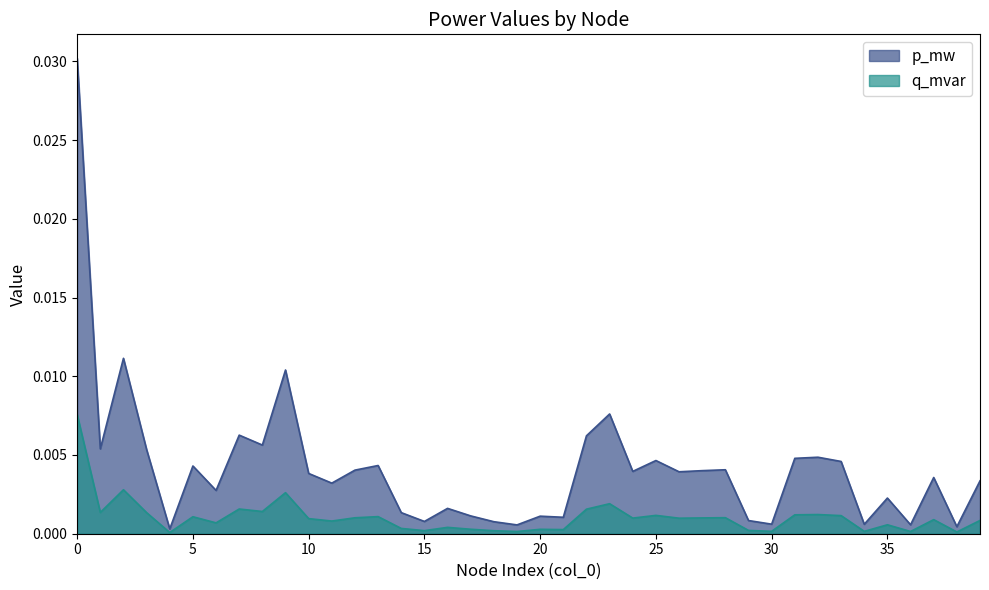

At which label is q_mvar closest to 0?

4